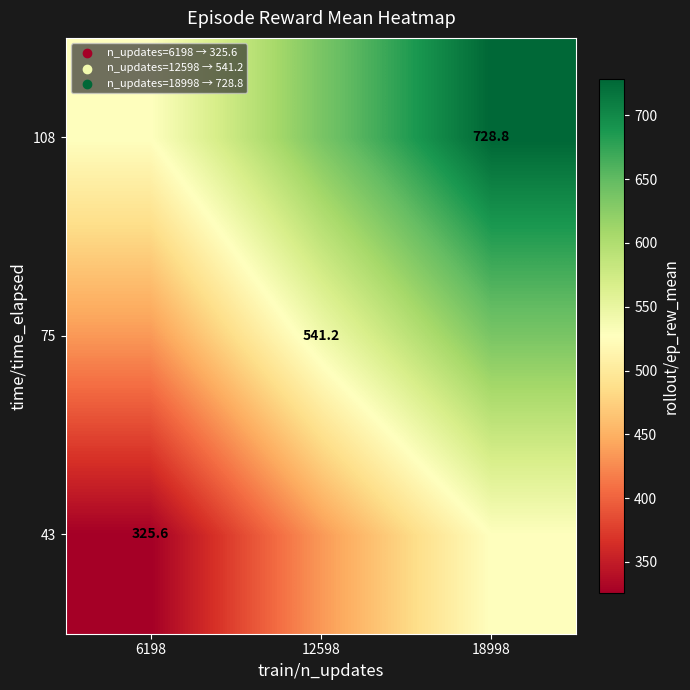

At which category does the chart reach its peak across all series?

18998